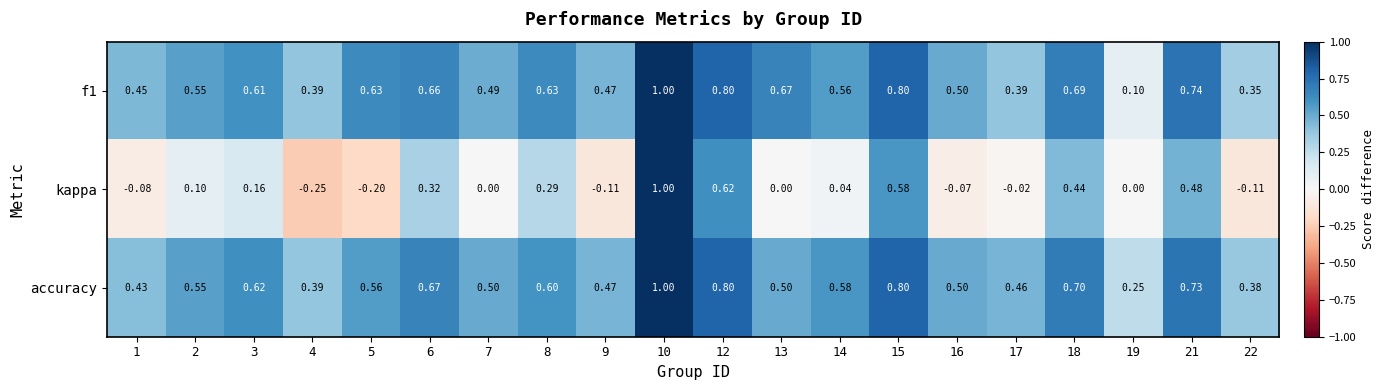

Which series has the largest total across all categories?

accuracy